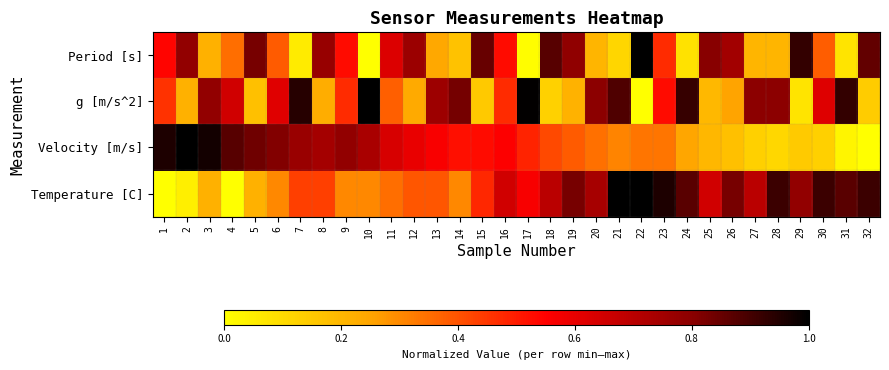

Which series has the largest total across all categories?

Temperature [C]